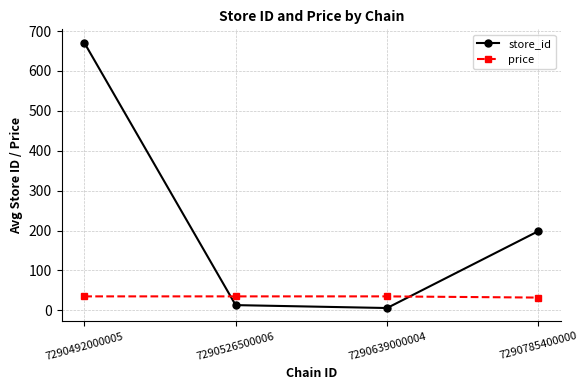

Reading left to right, list all the values displayed in this chart.

store_id: 671.0	13.0	5.7	198.6
price: 34.9	34.9	34.9	31.9